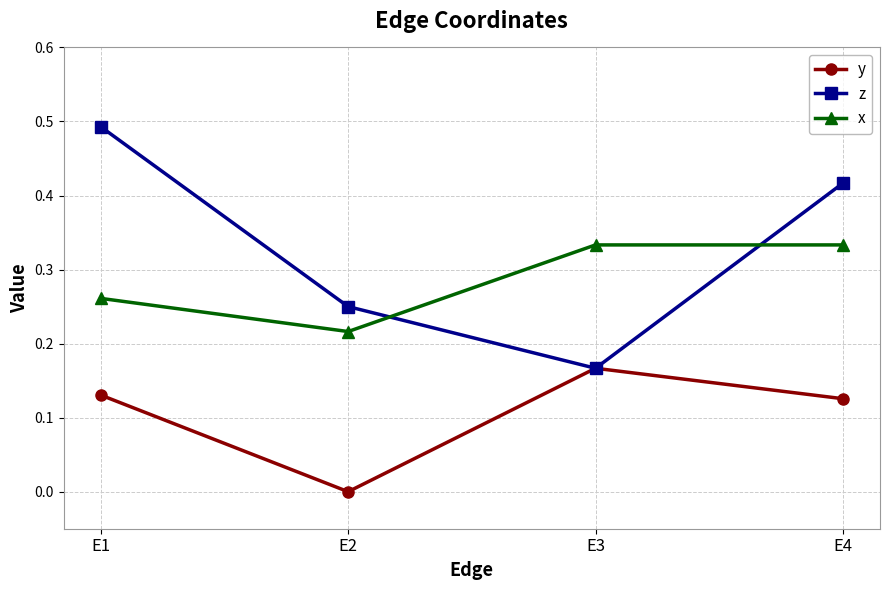

Which series changed the most between E1 and E3?

z